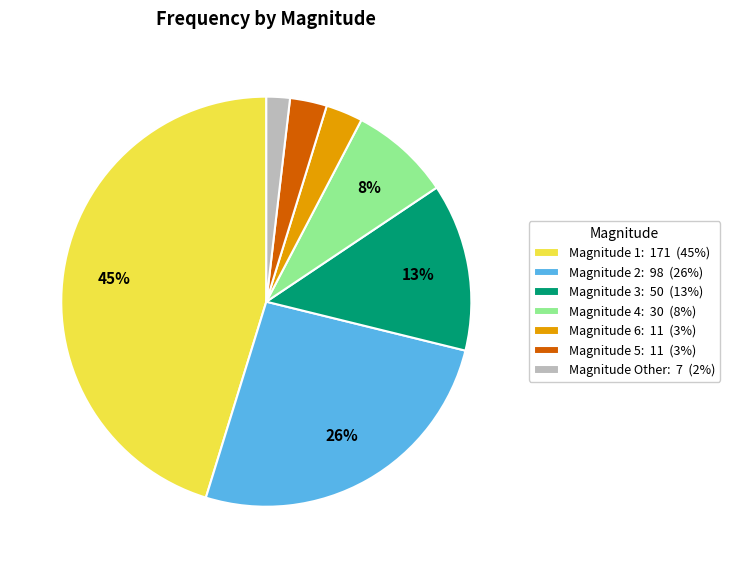

Is there any slice that represents more than half of the pie?

No